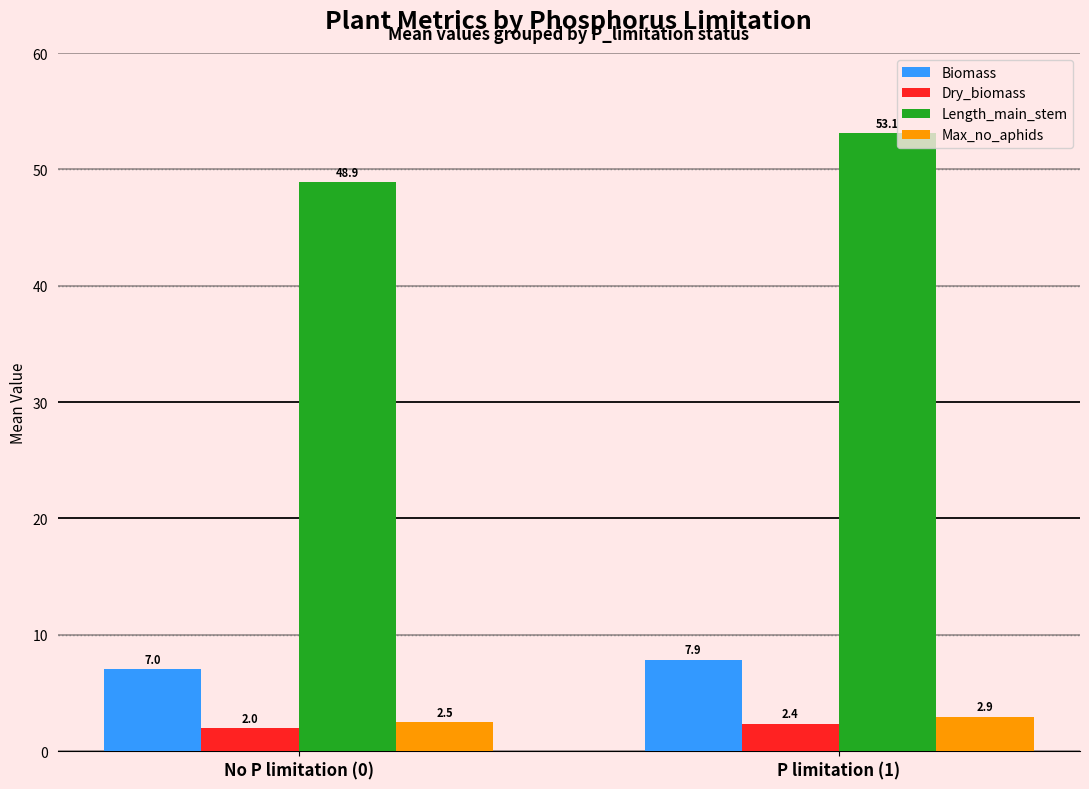

Which series has the largest range (max minus min)?

Length_main_stem